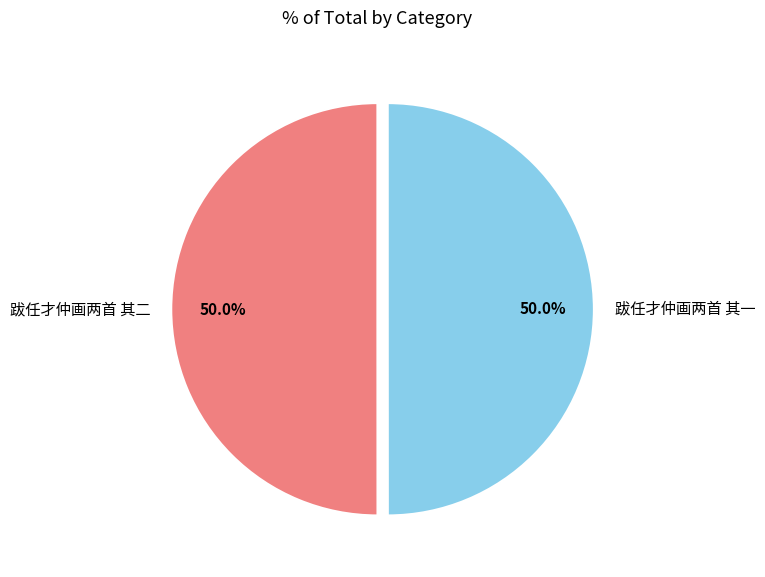

Count the number of slices in the pie.

2